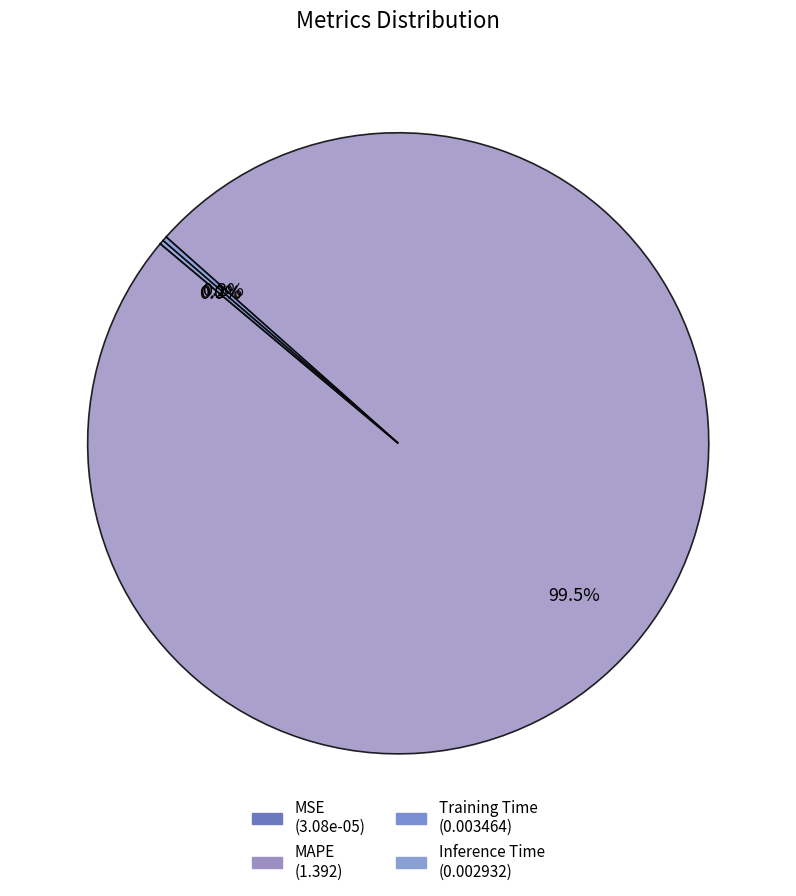

To the nearest percent, what is the average slice percentage?

25%